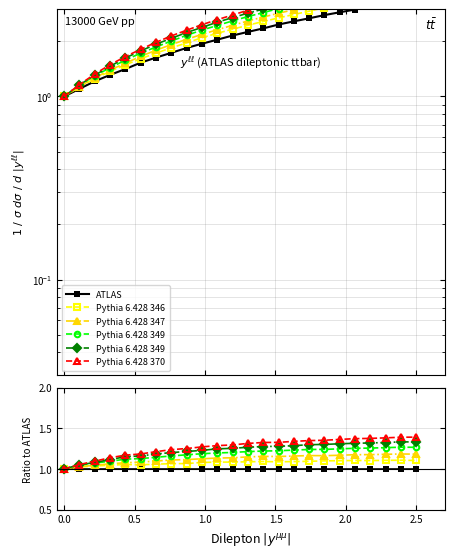

True or false: ATLAS and Pythia 6.428 346 intersect in this chart.

False